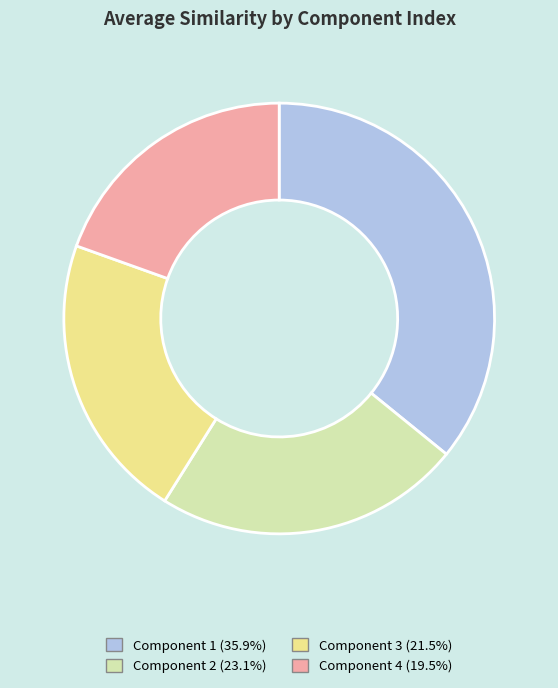

Is the sum of Component 1 and Component 3 greater than half?

Yes